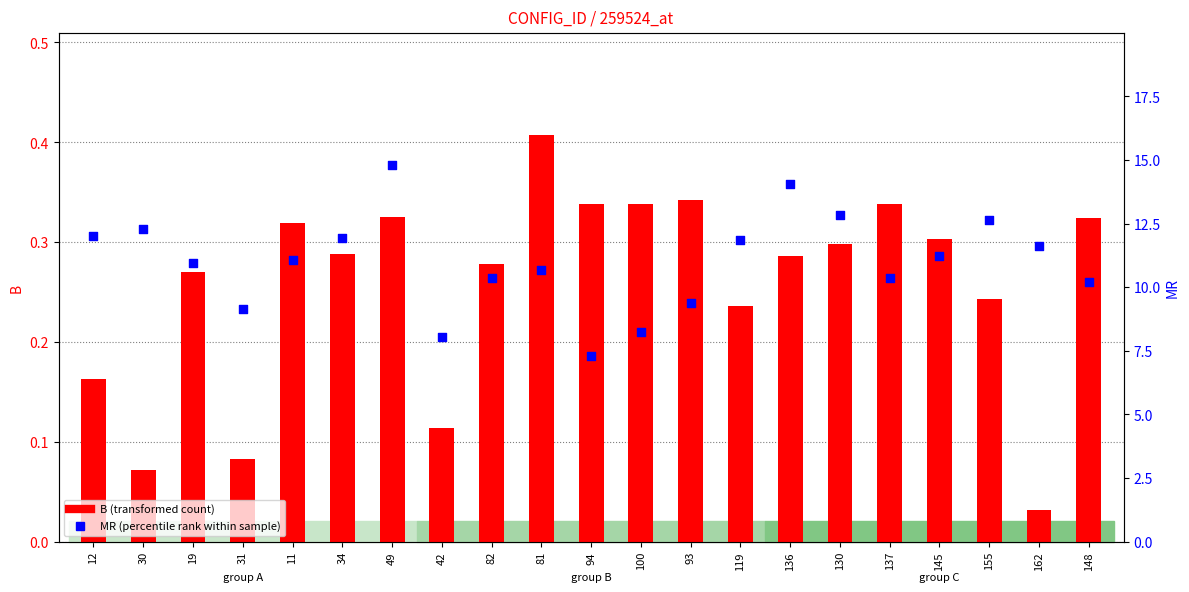

Is the value of MR (percentile rank) at 34 greater than the value of B (transformed count) at 11?

Yes